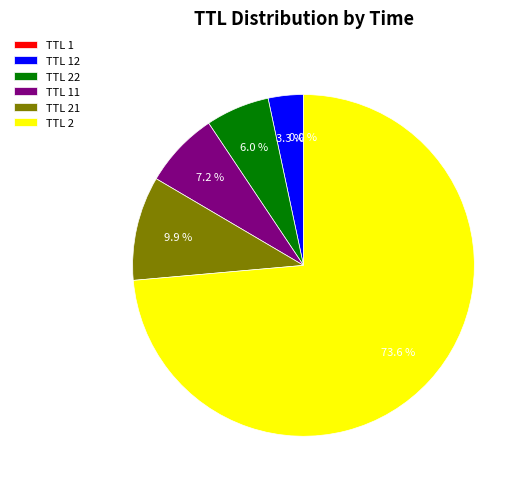

What is the majority slice?

TTL 2